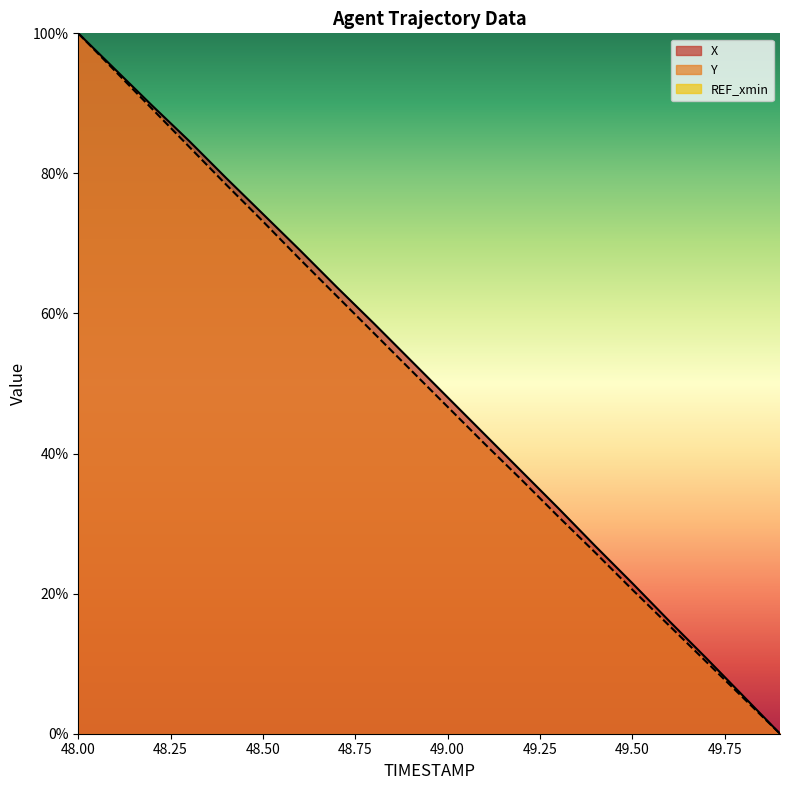

True or false: Y has more than 1 points higher than both neighbors.

False